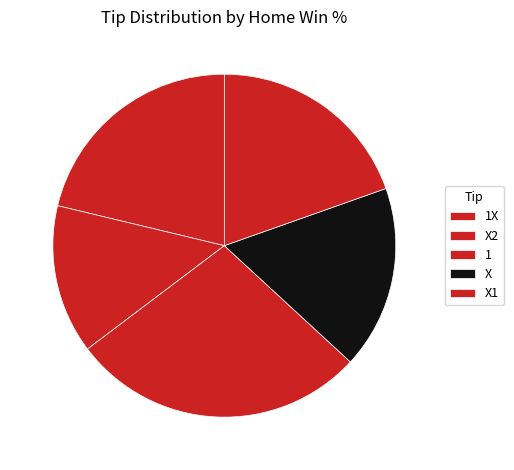

To the nearest percent, what is the difference between the X1 and 1X slice percentages?

15%